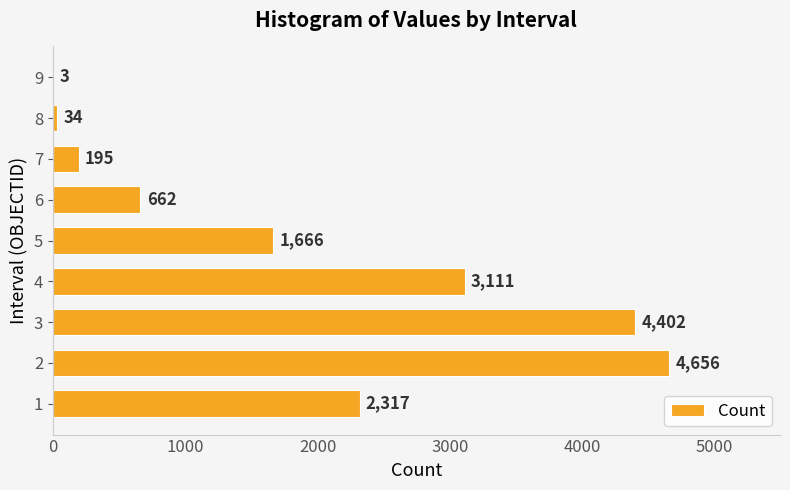

What is the maximum value shown in the chart?

4656